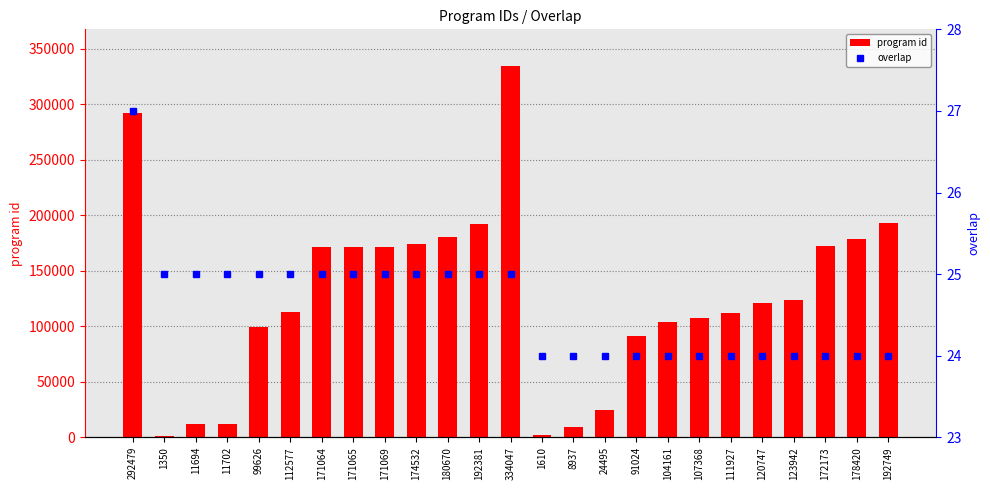

Where does the overlap series first go above 25?

292479